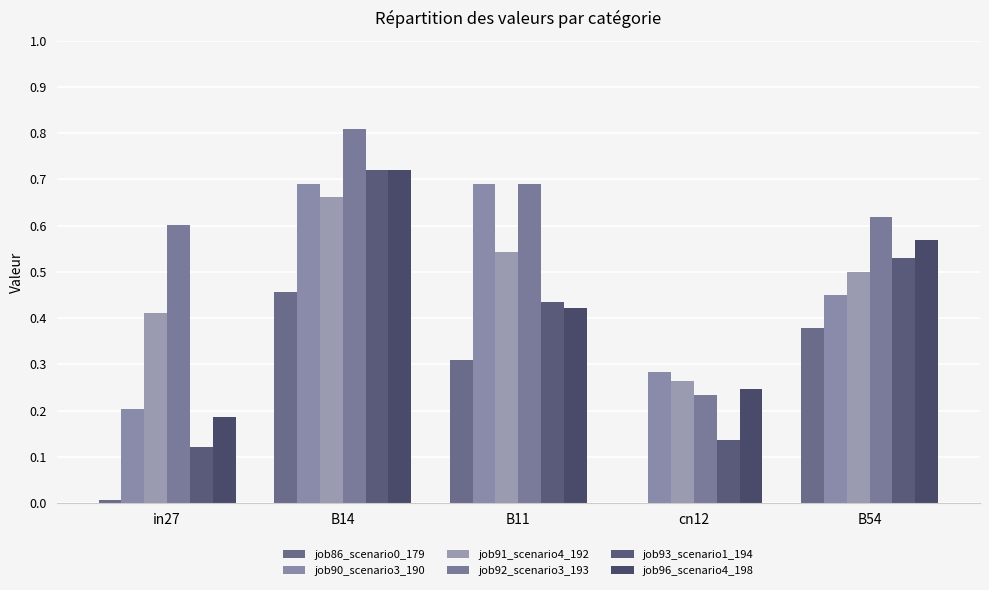

What is the difference between the job93_scenario1_194 values at B54 and B14?

0.2